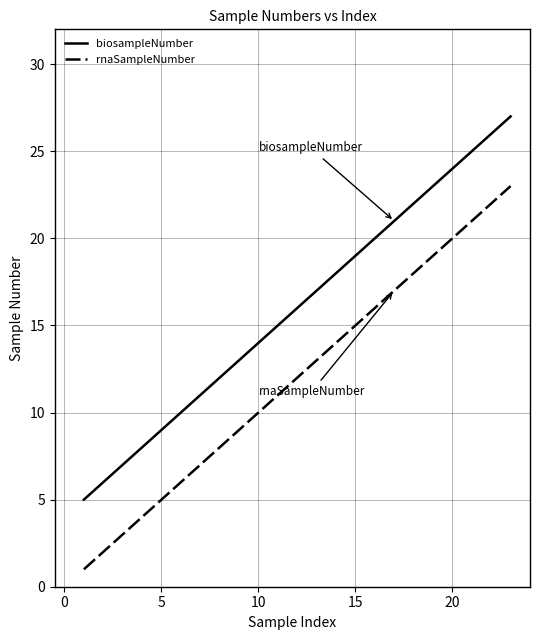

Rank the series by their average value, from highest to lowest.

biosampleNumber, rnaSampleNumber